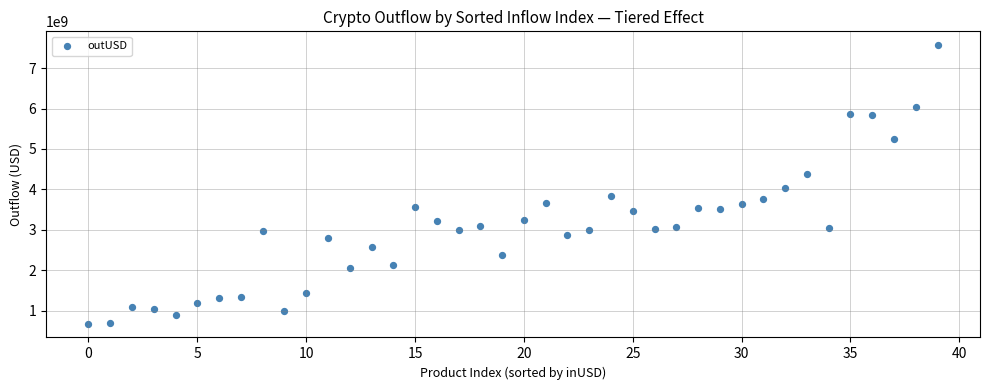

What Y value in the scatter plot is closest to 4122389194?

4026652944.4